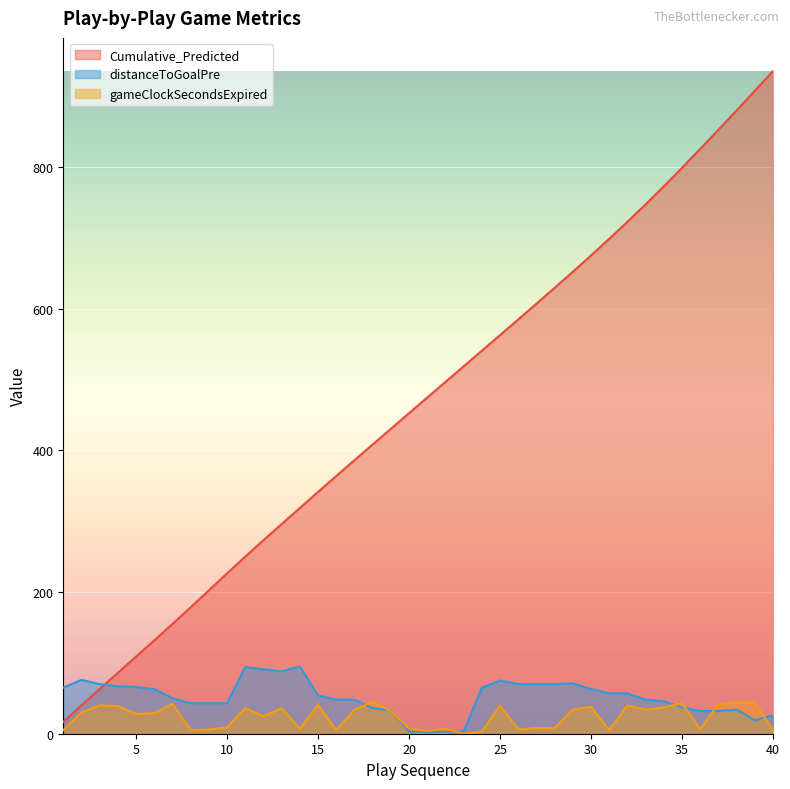

How many values in the gameClockSecondsExpired series exceed 30?

19